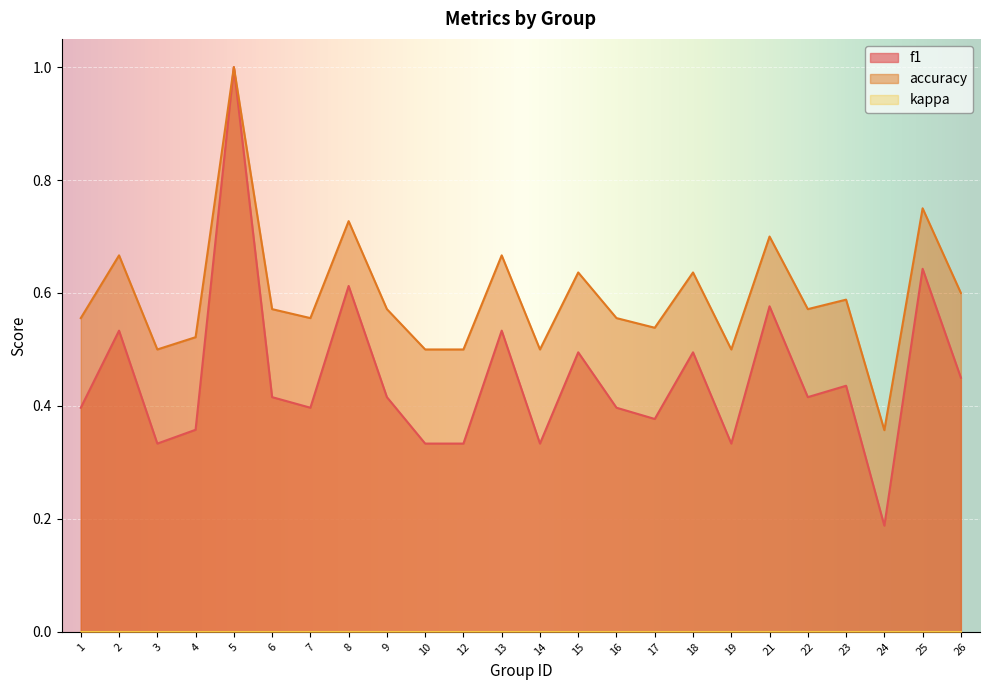

Is it true that accuracy equals 0.3 at 14?

False